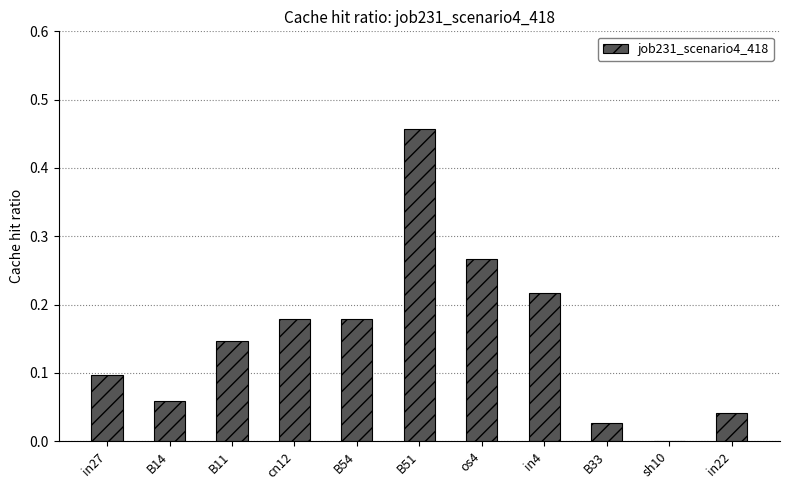

Which category has the highest value across all series?

B51